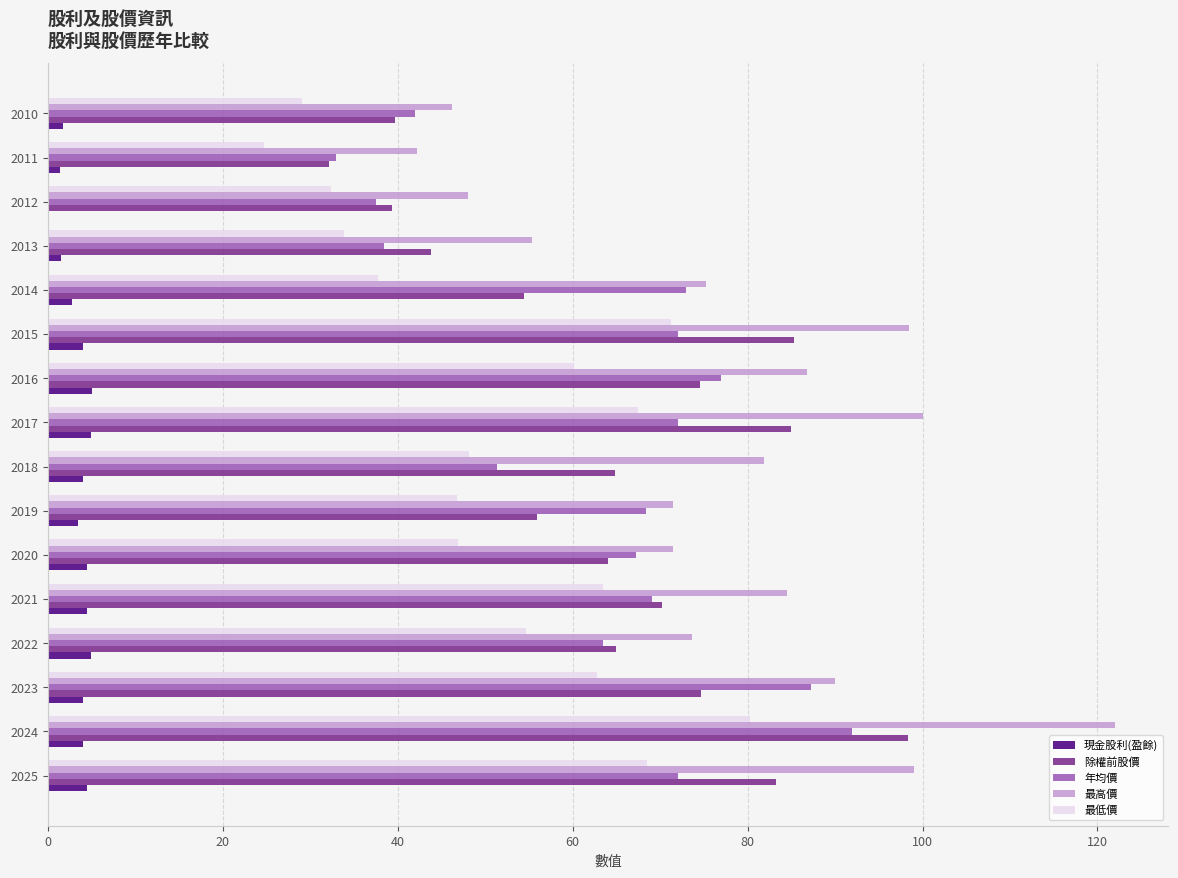

Between 2025 and 2010, which series saw the biggest shift?

最高價